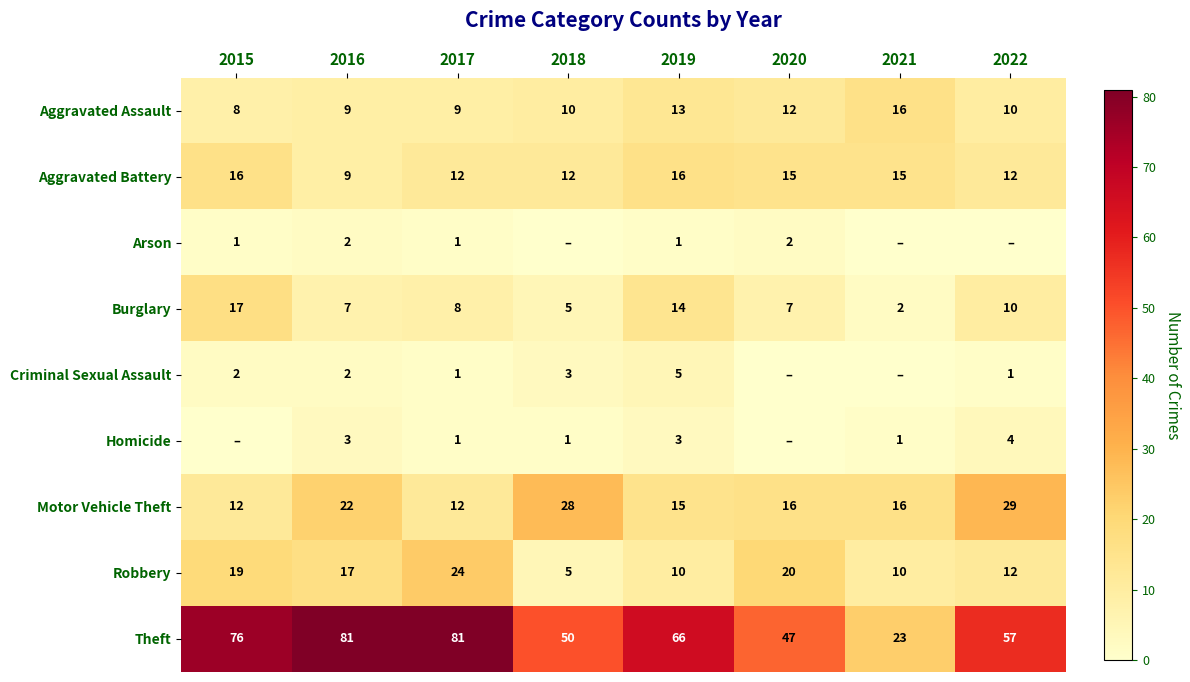

Where does the Motor Vehicle Theft series first go above 16?

2016